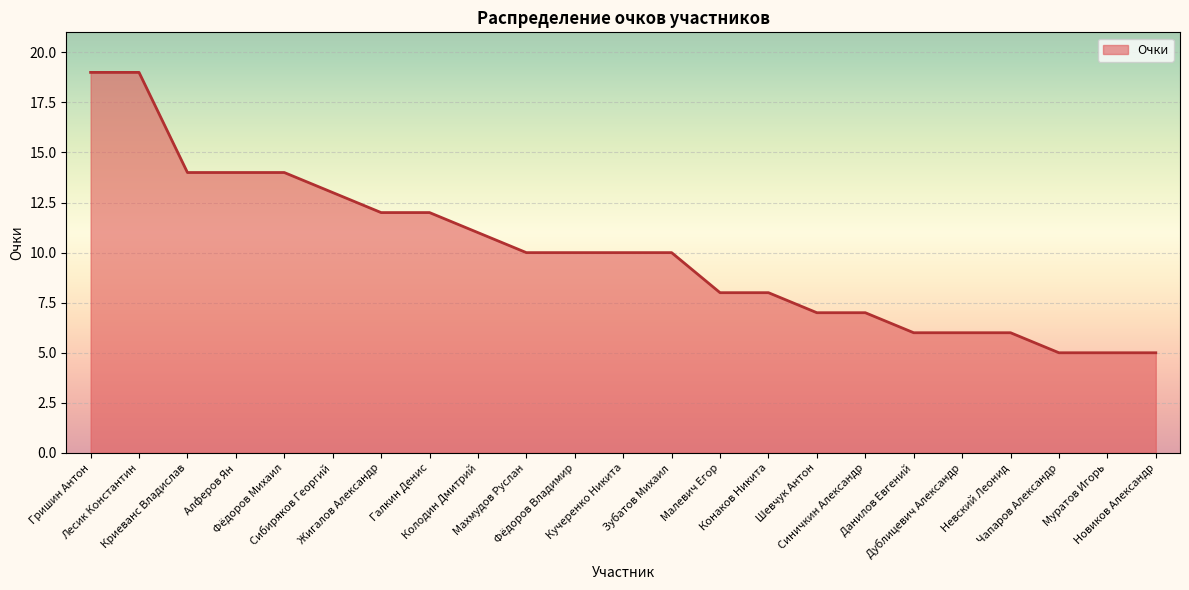

What is the maximum value shown in the chart?

19